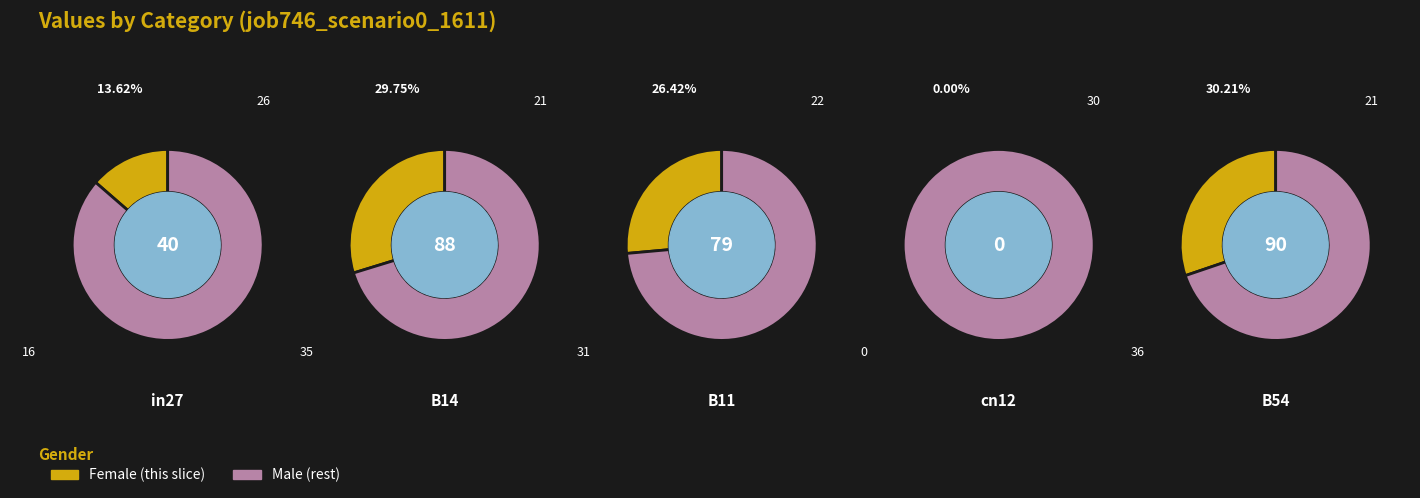

What is the smallest slice in the pie chart?

cn12